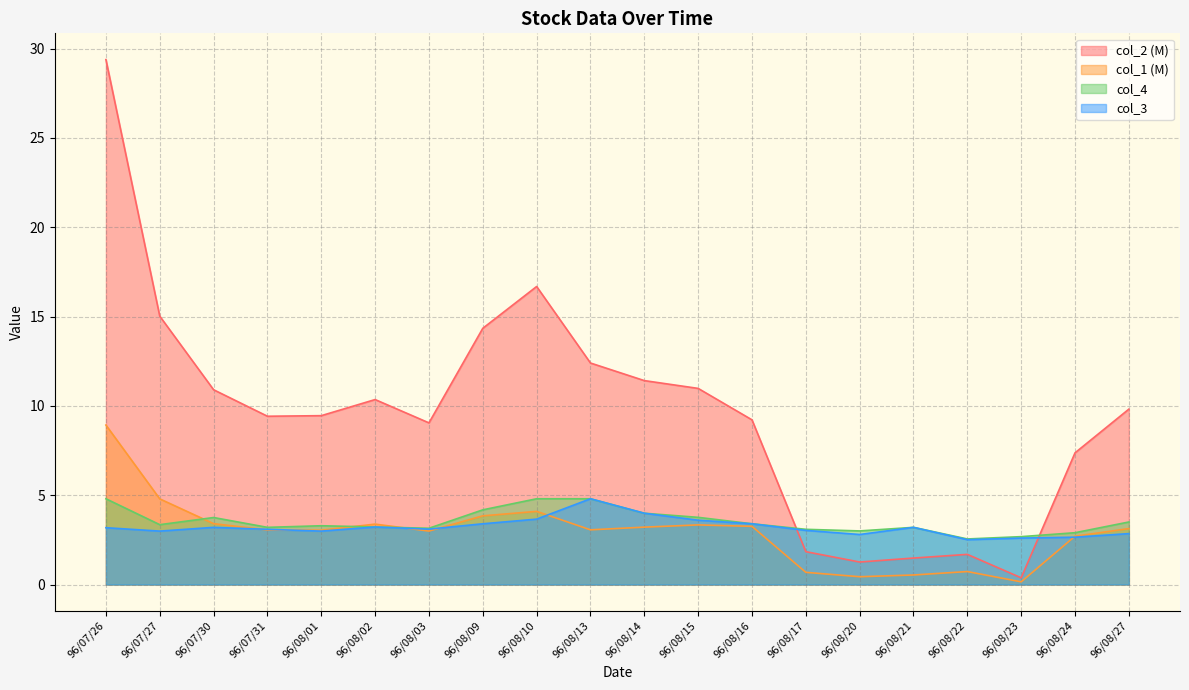

Which category has the highest value across all series?

96/07/26